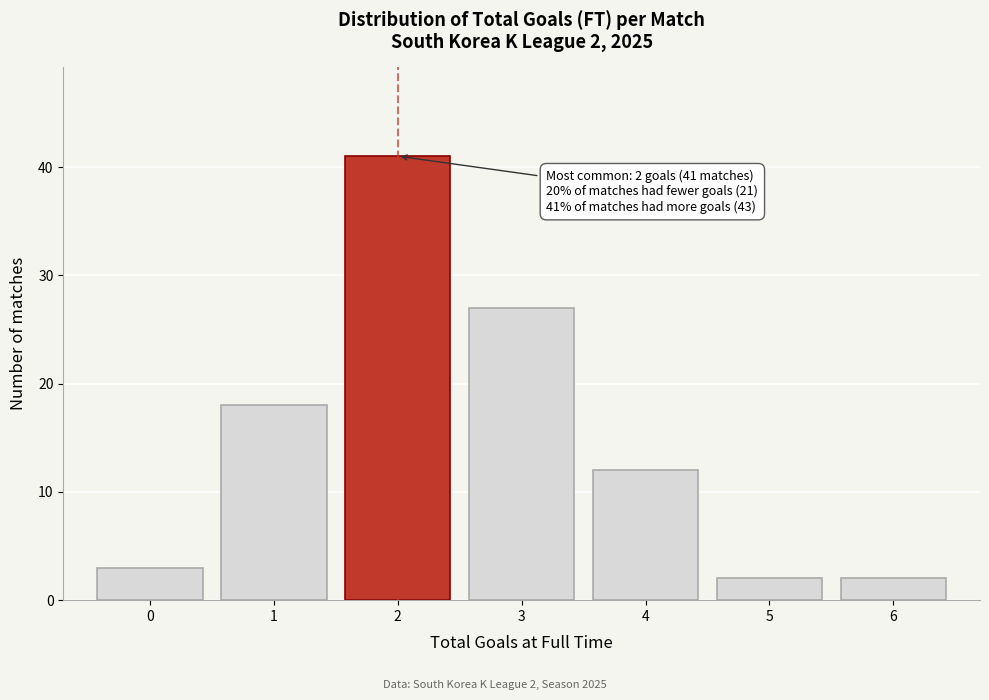

Which range on the x-axis has the tallest bar?

1.5 to 2.5